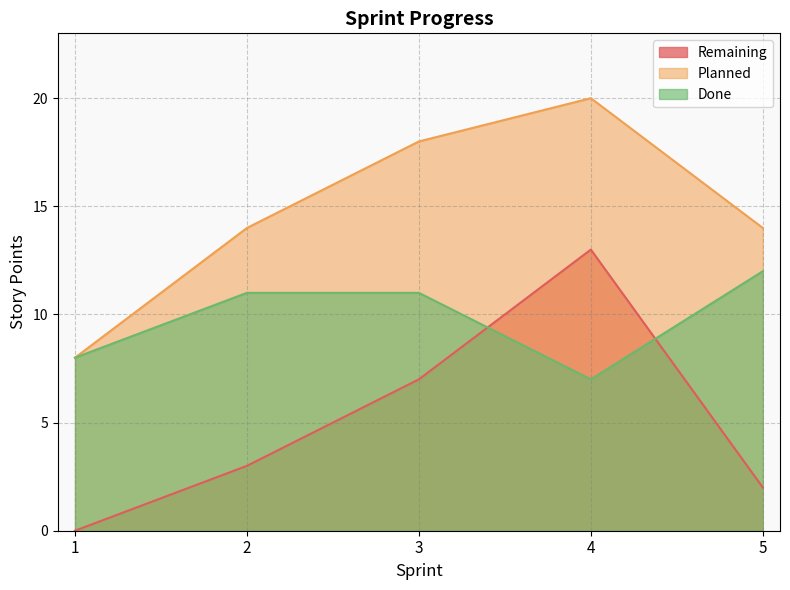

The Planned series shows 3 at 1. True or false?

False